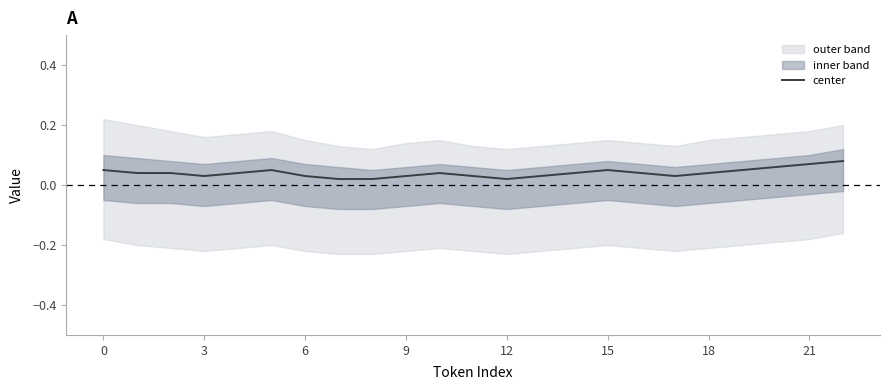

Does the chart display data point markers on the line(s)?

No